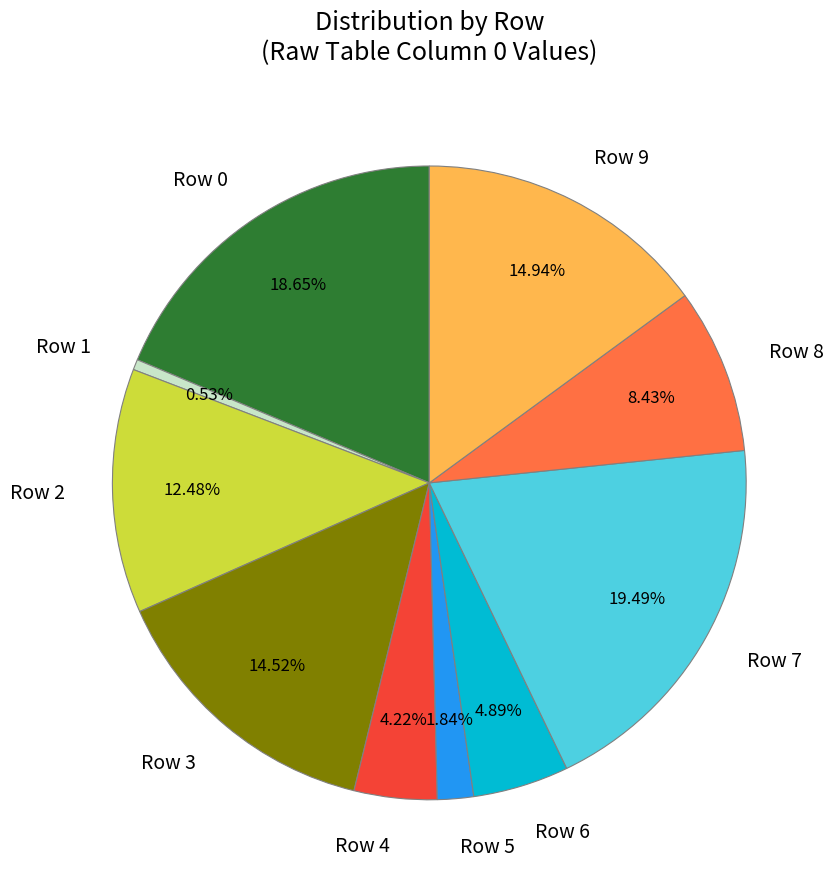

What portion of the pie excludes Row 0?

81.3%